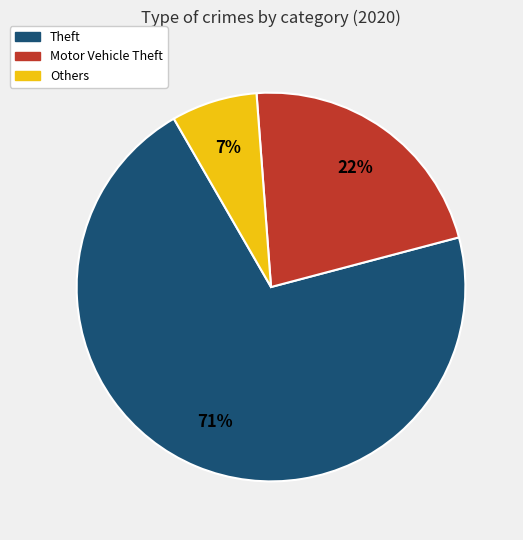

Does Others represent more than half of the total?

No